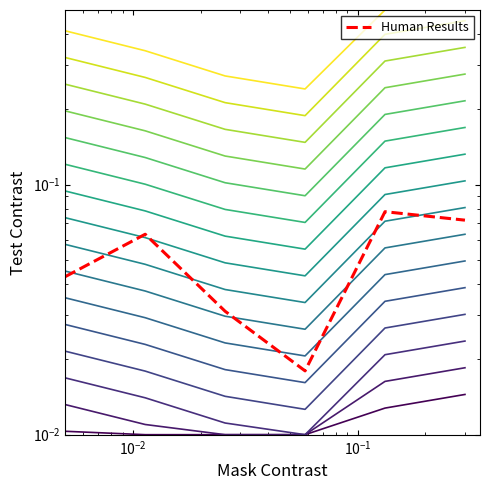

Does the chart have visible grid lines?

No